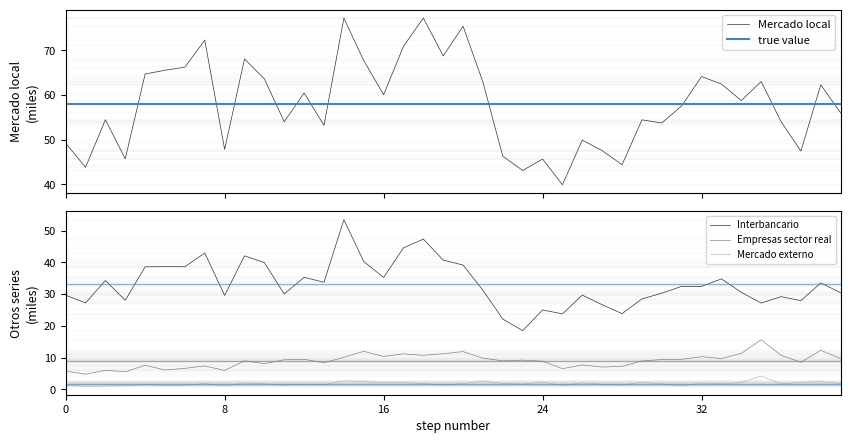

The Mercado externo series shows 2.3 at 24. True or false?

True